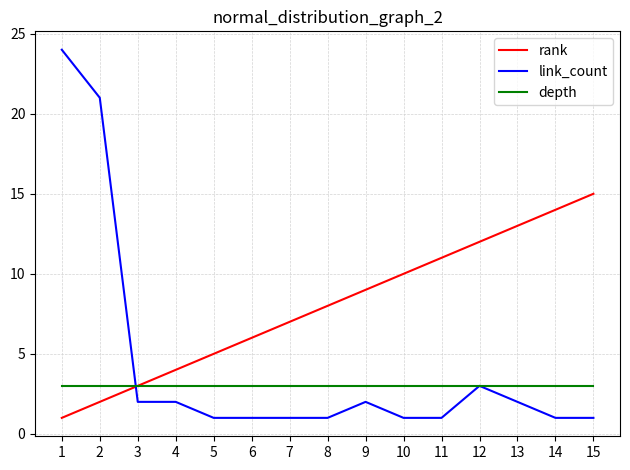

The depth series shows 1 at 11. True or false?

False